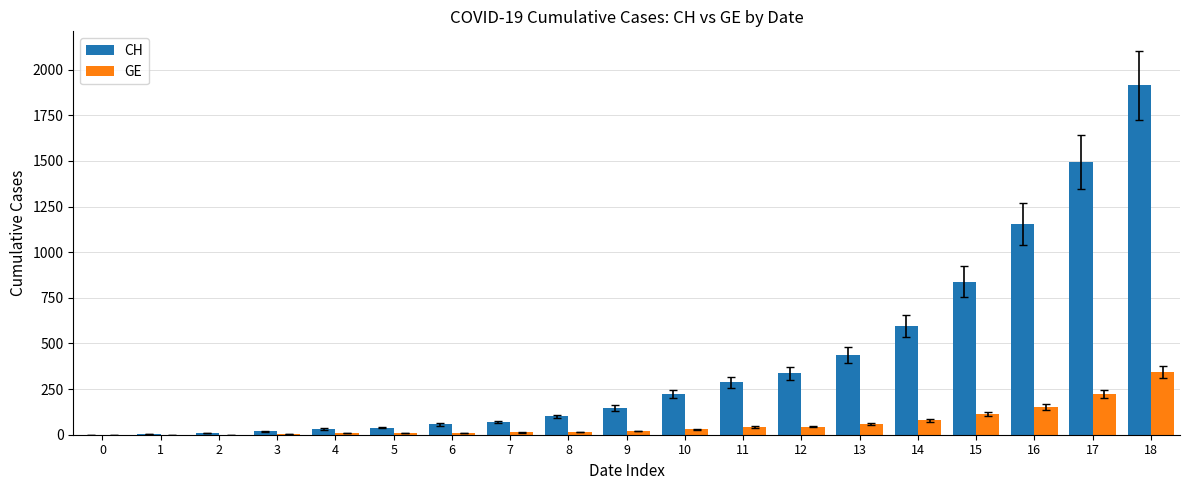

What is the sum of all CH values?

7750